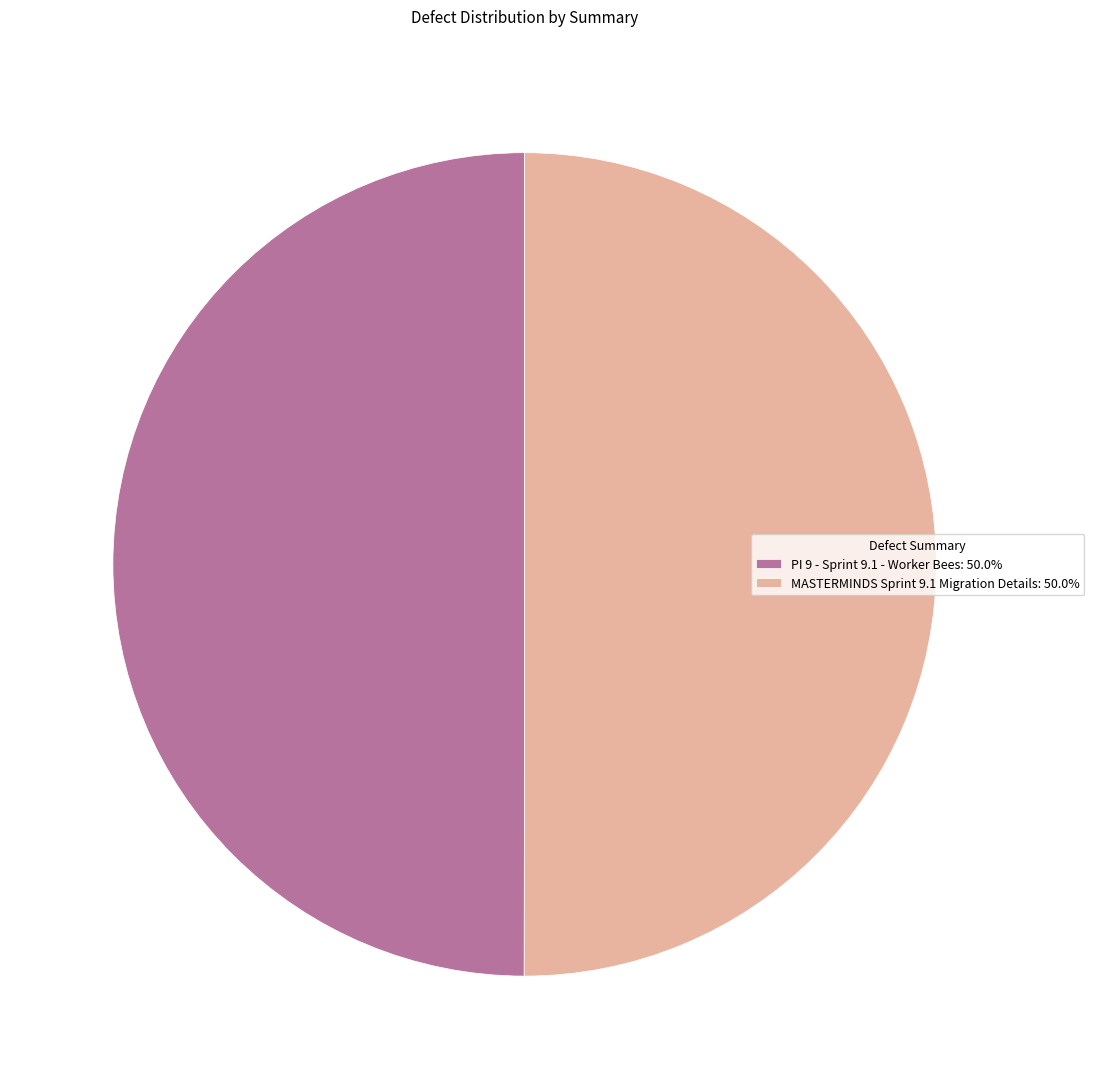

Count the number of slices in the pie.

2